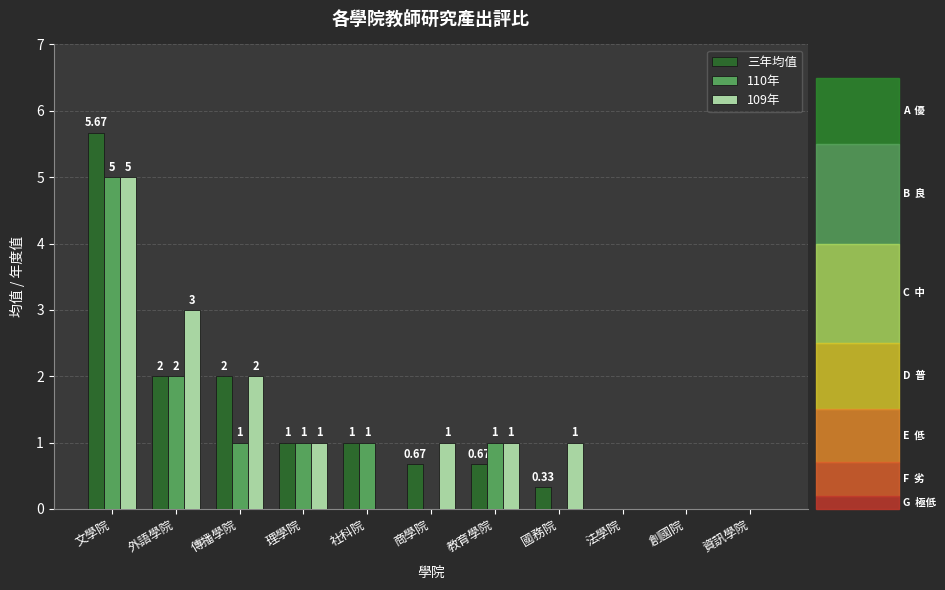

What is the average value of the 110年 series?

1.0